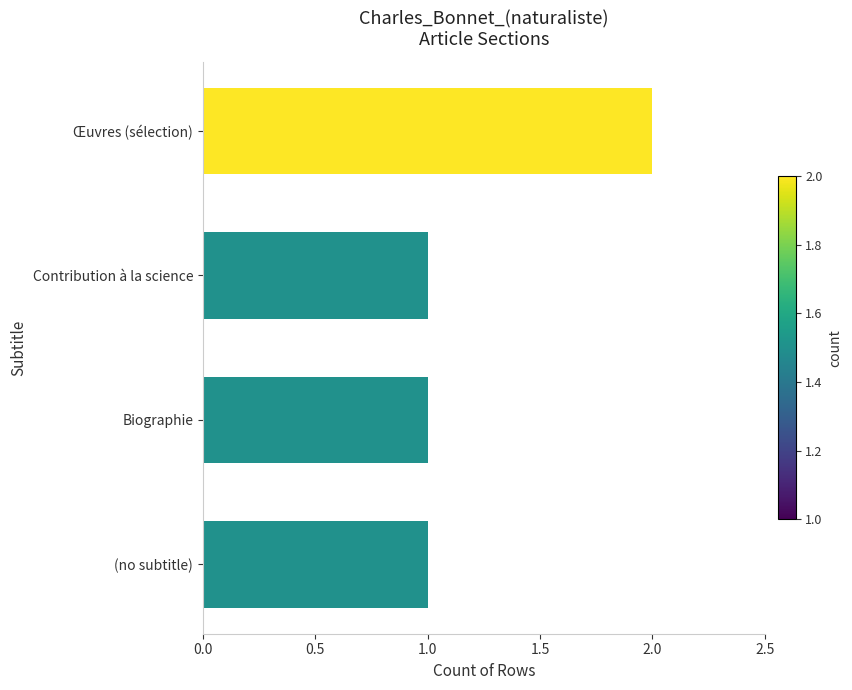

Reading bottom to top, list all the values displayed in this chart.

(no subtitle)=1	Biographie=1	Contribution à la science=1	Œuvres (sélection)=2